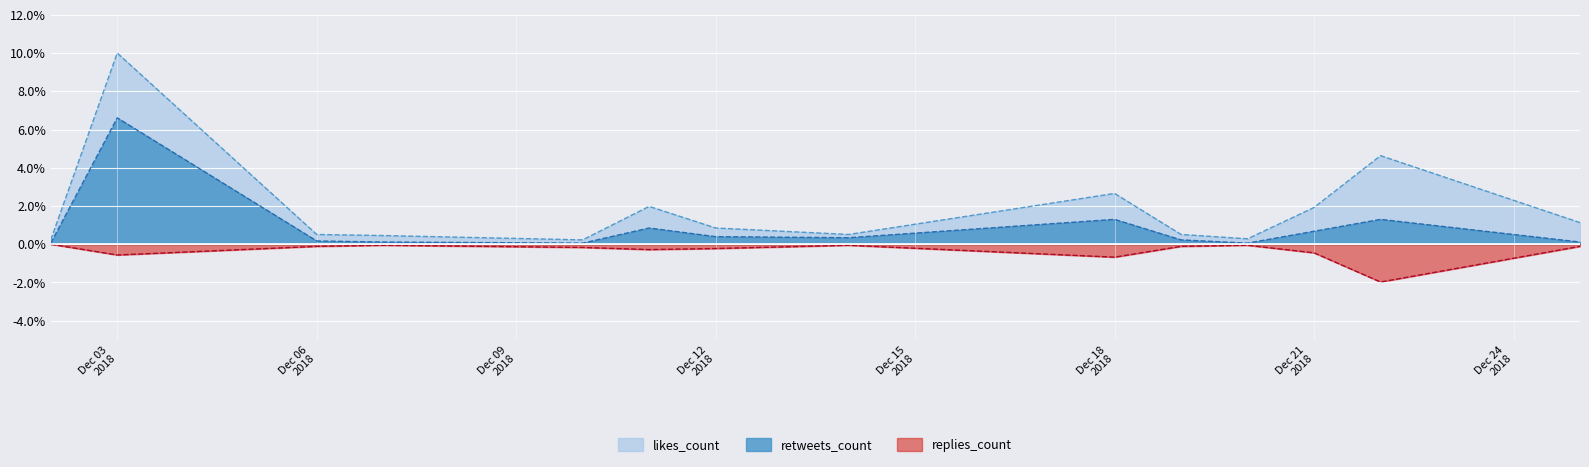

Where is likes_count nearest to the value 5?

2018-12-22